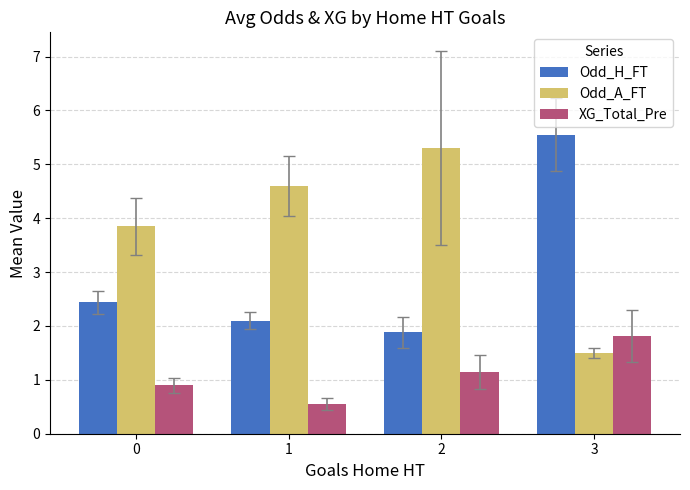

How many bars are there in each group?

3